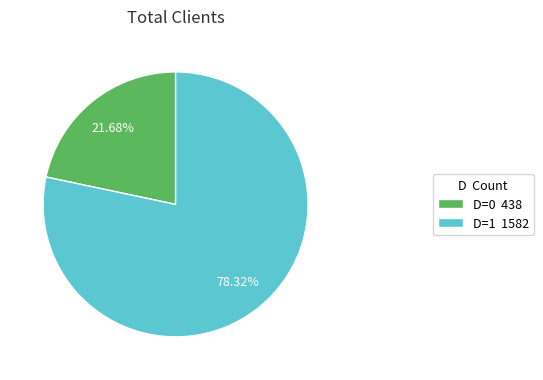

Which has a higher value, D=1 1582 or D=0 438?

D=1 1582